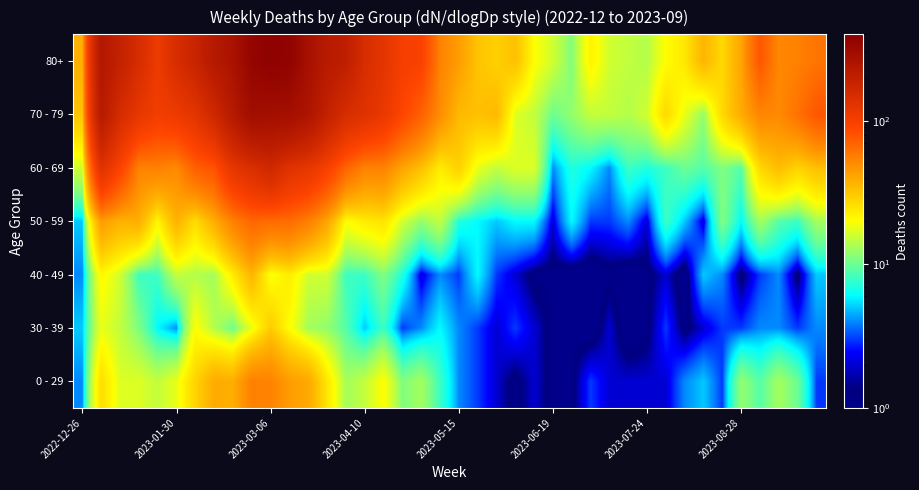

Rank the series by their maximum value, from lowest to highest.

30 - 39, 40 - 49, 0 - 29, 50 - 59, 60 - 69, 70 - 79, 80+